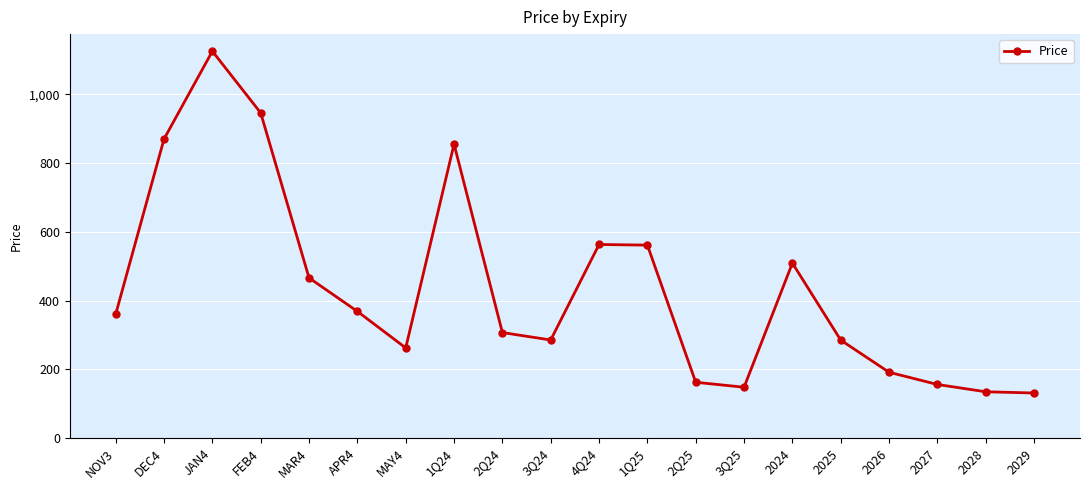

What is the difference between the values at 2025 and 1Q25?

276.5